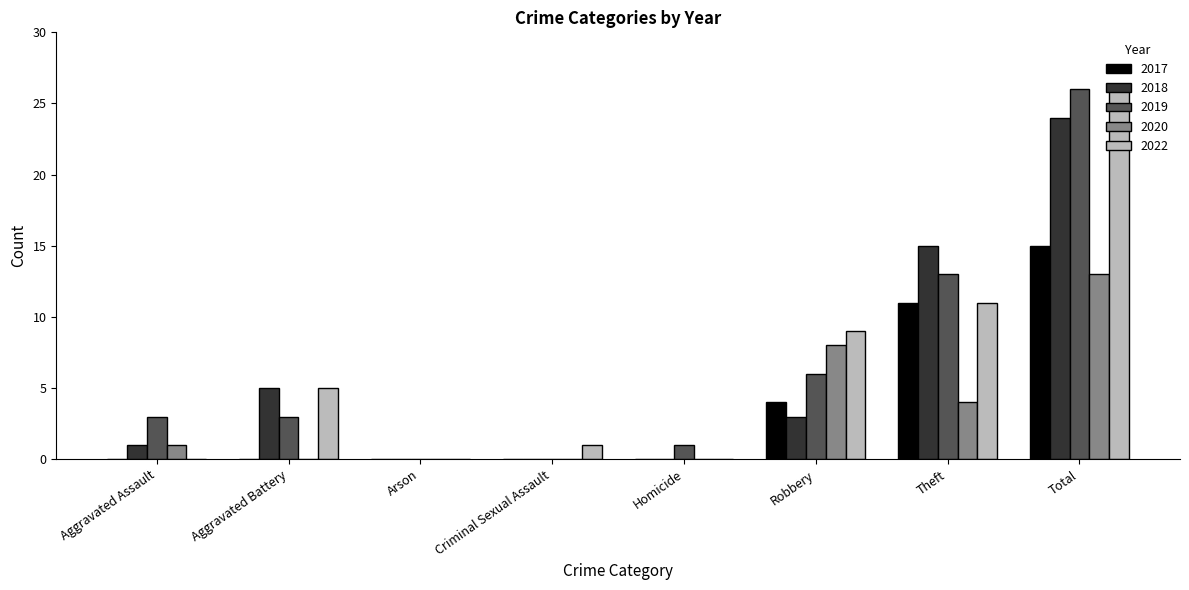

Is it true that 2017 equals 0 at Arson?

True